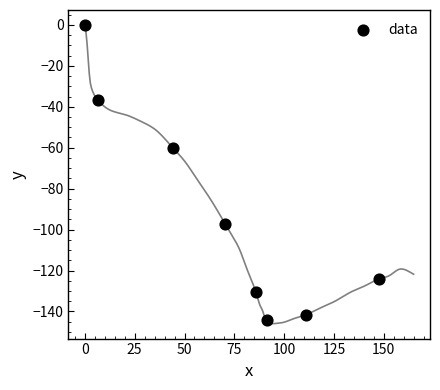

What Y value in the scatter plot is closest to -72?

-59.9